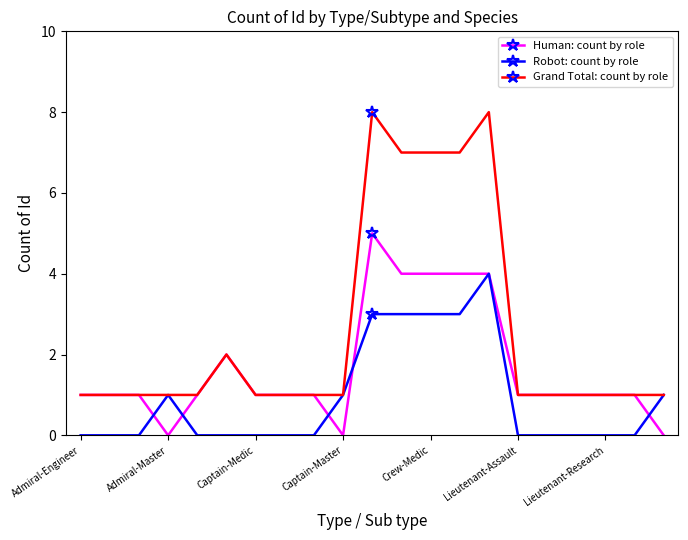

What is the greatest value displayed?

8